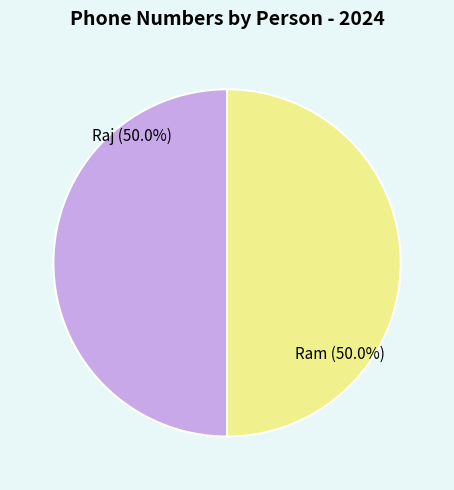

Count the number of slices in the pie.

2